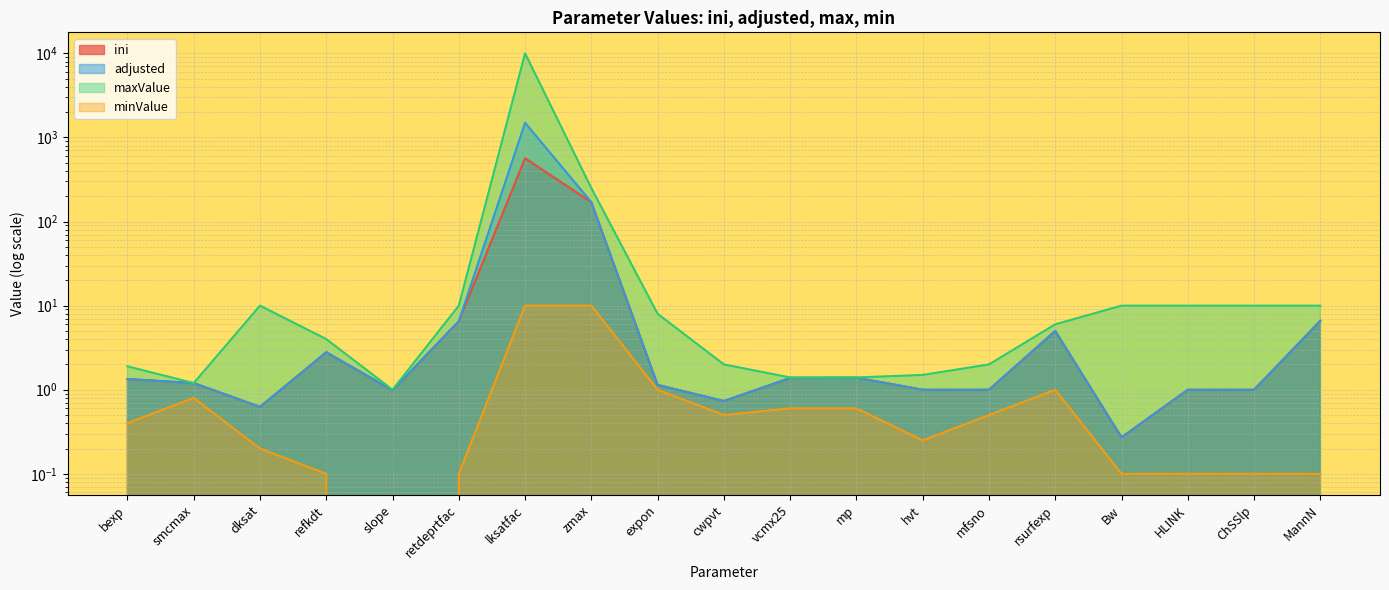

True or false: adjusted and minValue cross at least once.

False